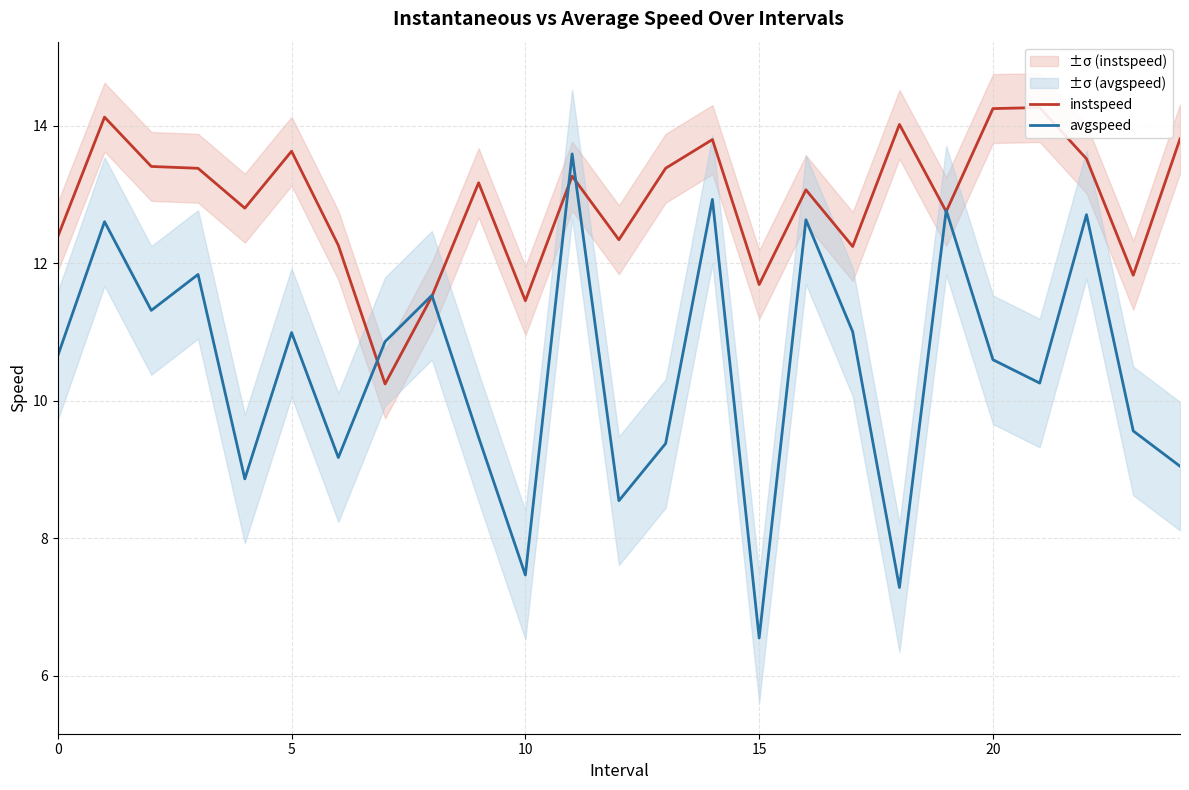

At which category does the chart reach its minimum across all series?

15